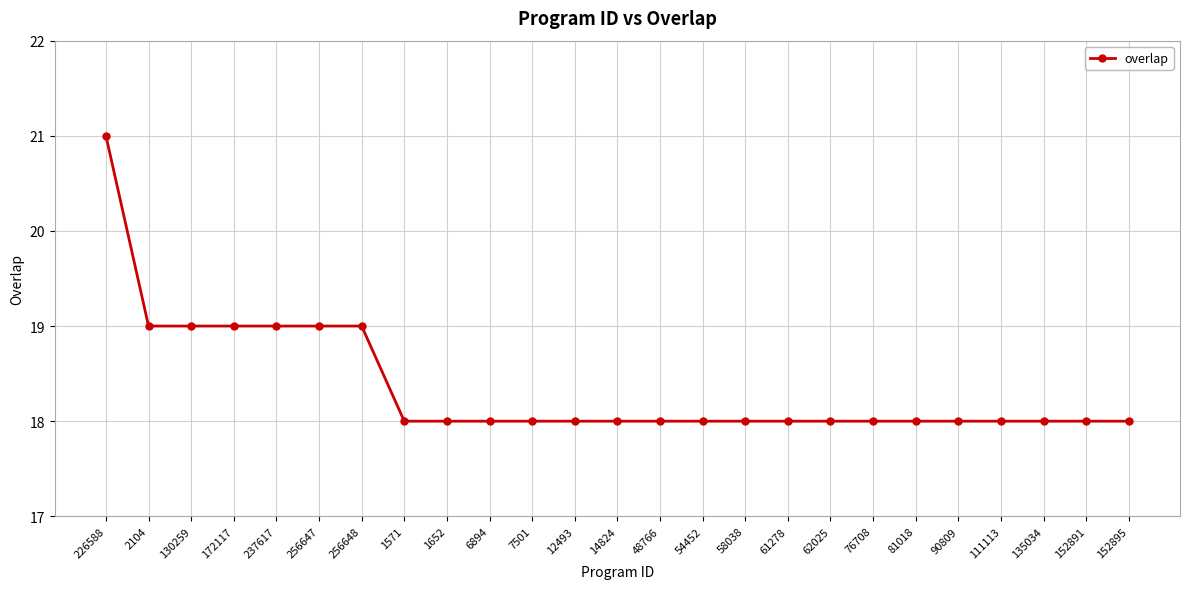

The value at 54452 is 18. True or false?

True